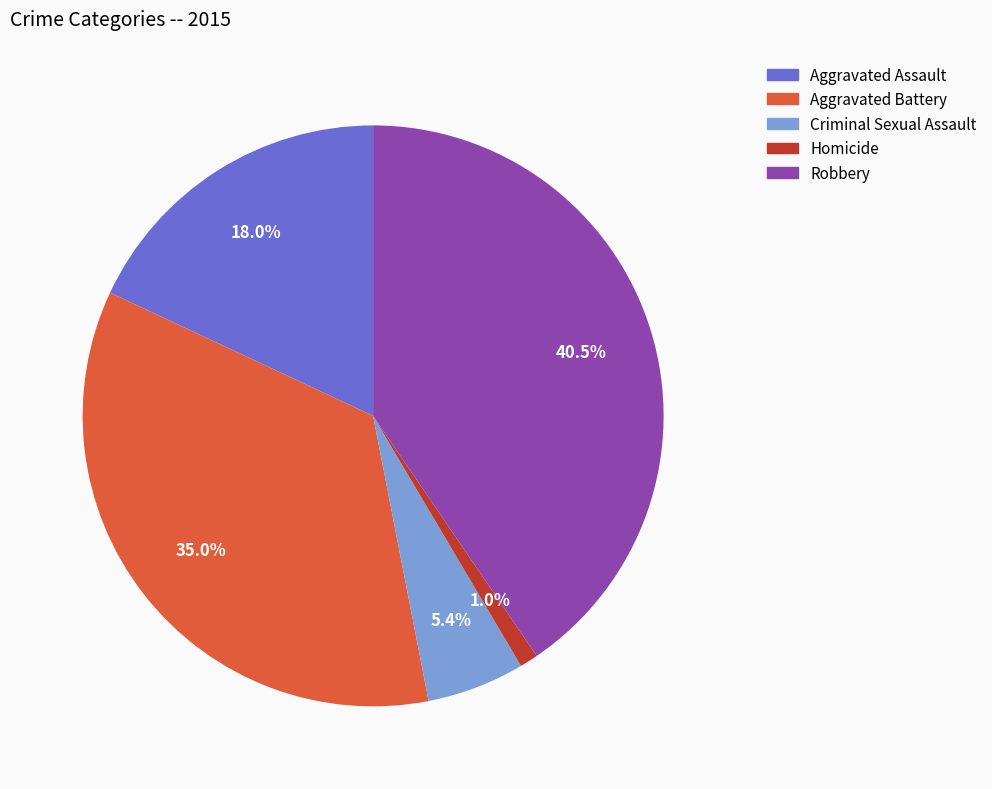

How many segments does this pie chart have?

5